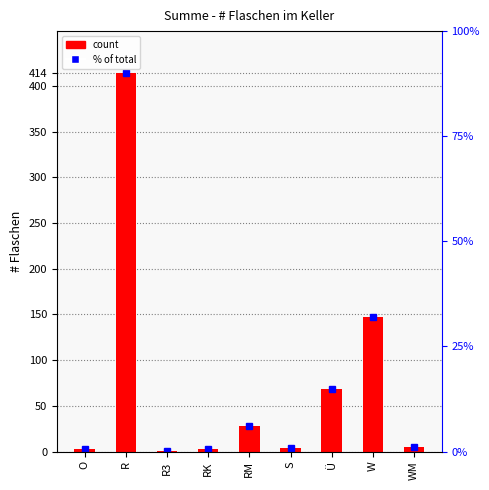

The chart shows a value of 1 at R3. True or false?

True